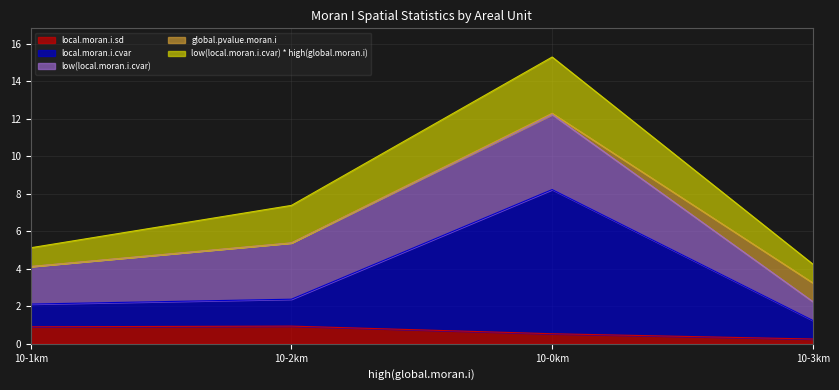

True or false: global.pvalue.moran.i and local.moran.i.sd intersect in this chart.

True